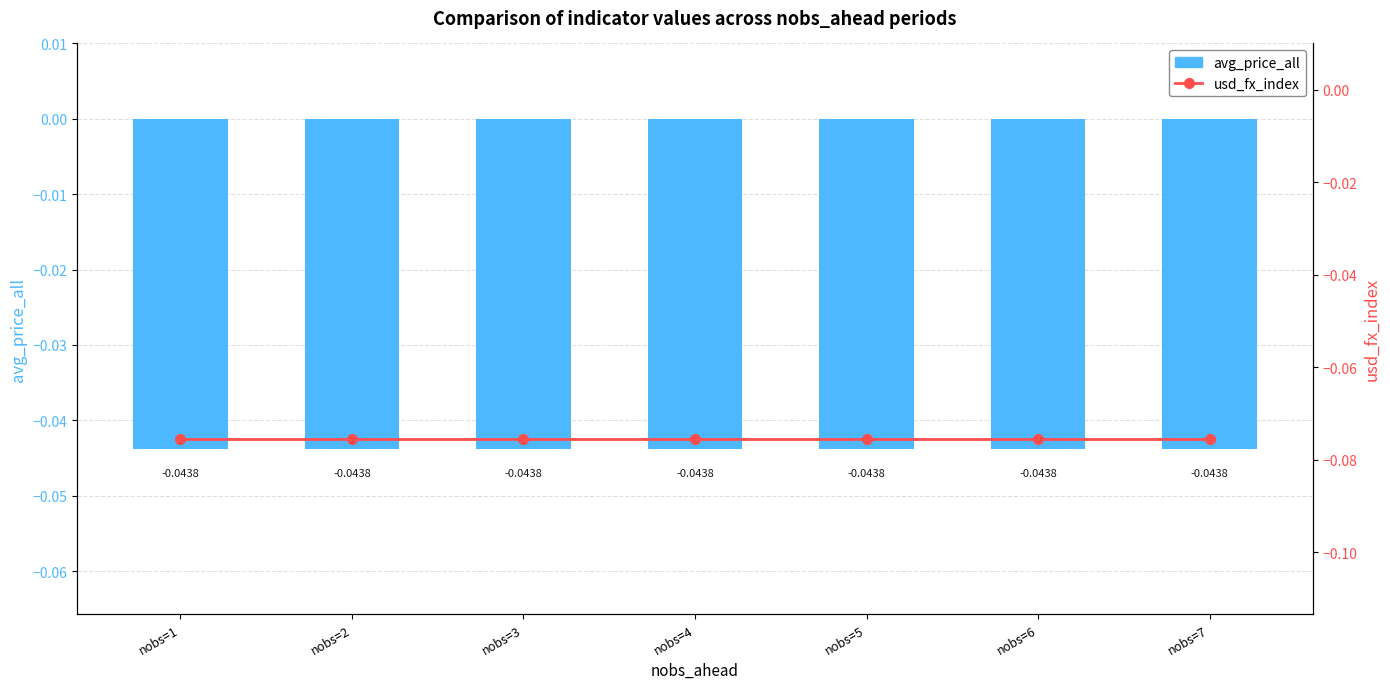

How many series are shown in this chart?

2